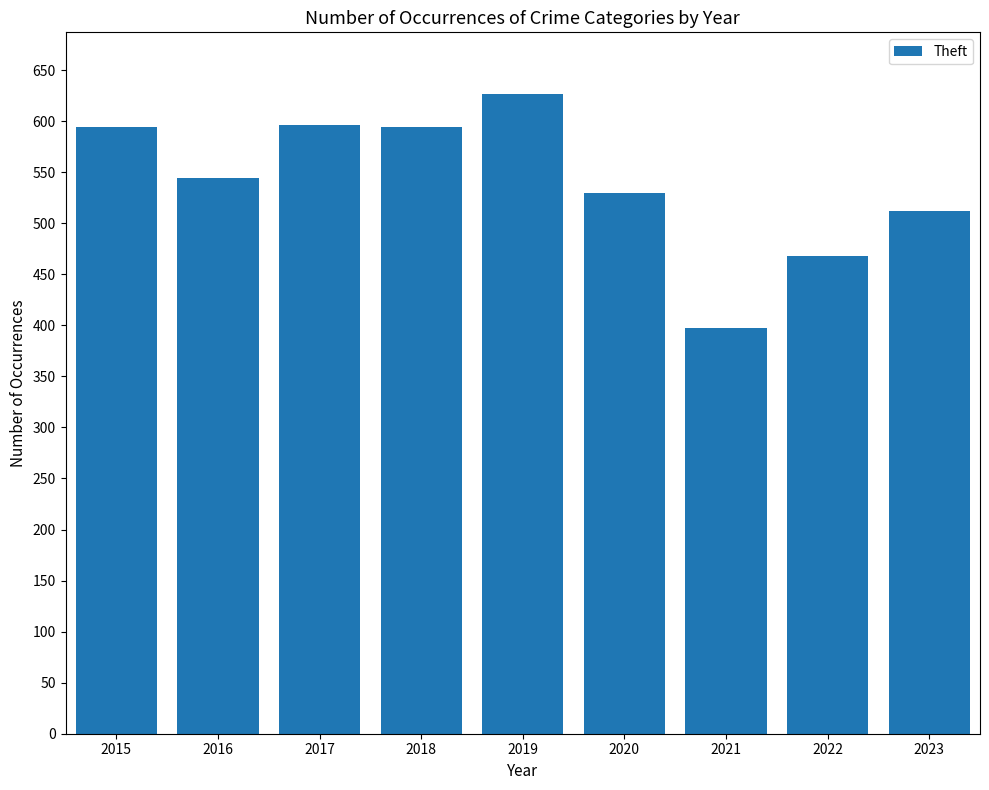

What is the sum of the values at 2016 and 2020?

1074